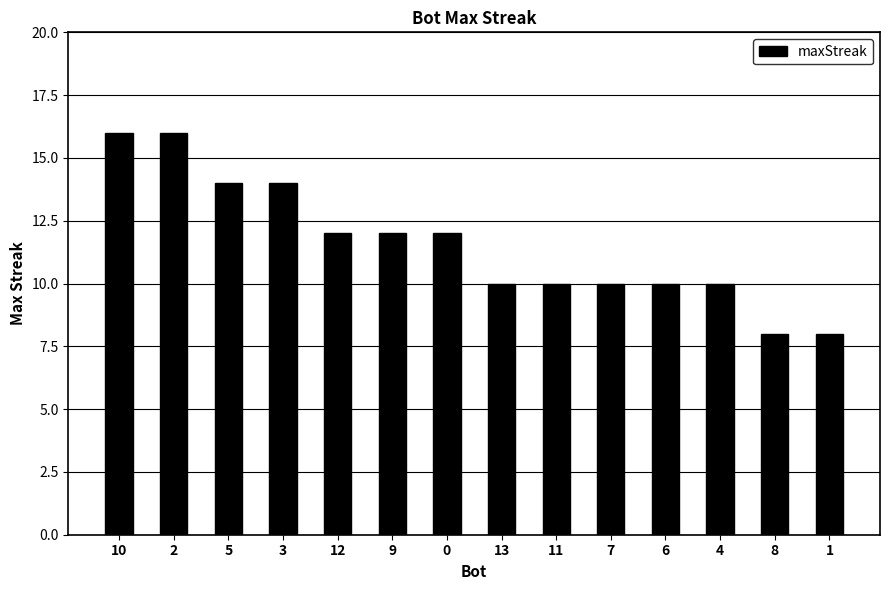

How many values are below 12?

7